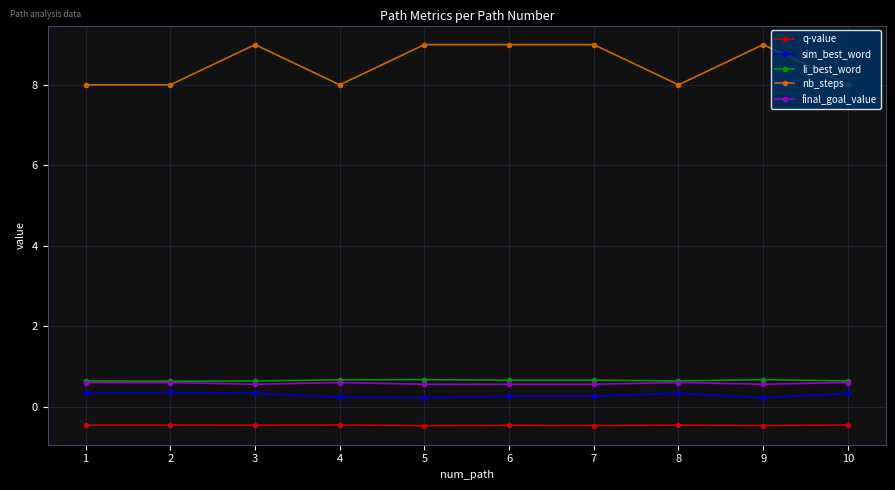

Is it true that li_best_word equals 0.7 at 6?

True